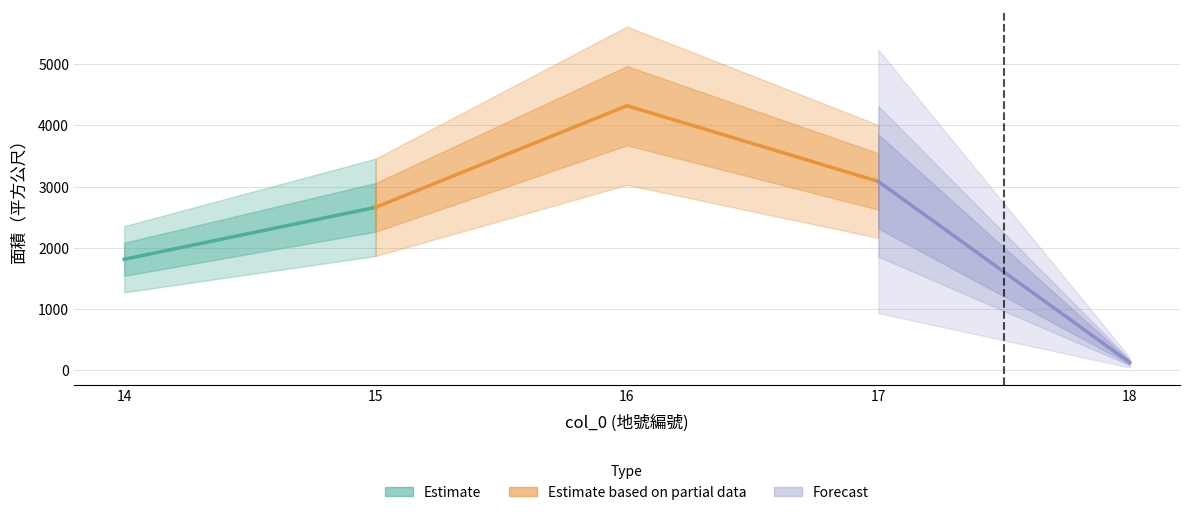

How many values are below 2659?

2